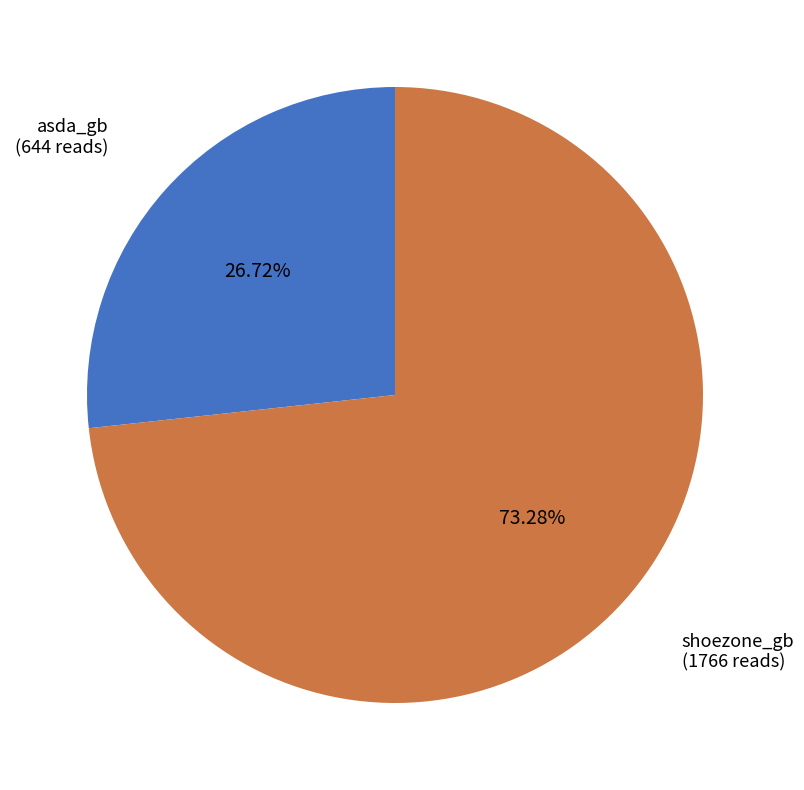

The asda_gb slice represents 27% of the pie. True or false?

True